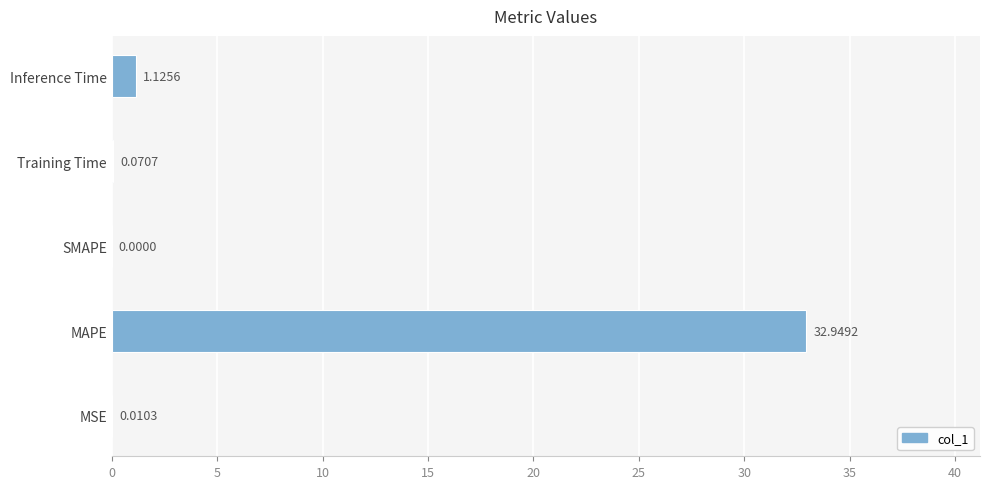

What is the change in value from MAPE to Training Time?

-32.9